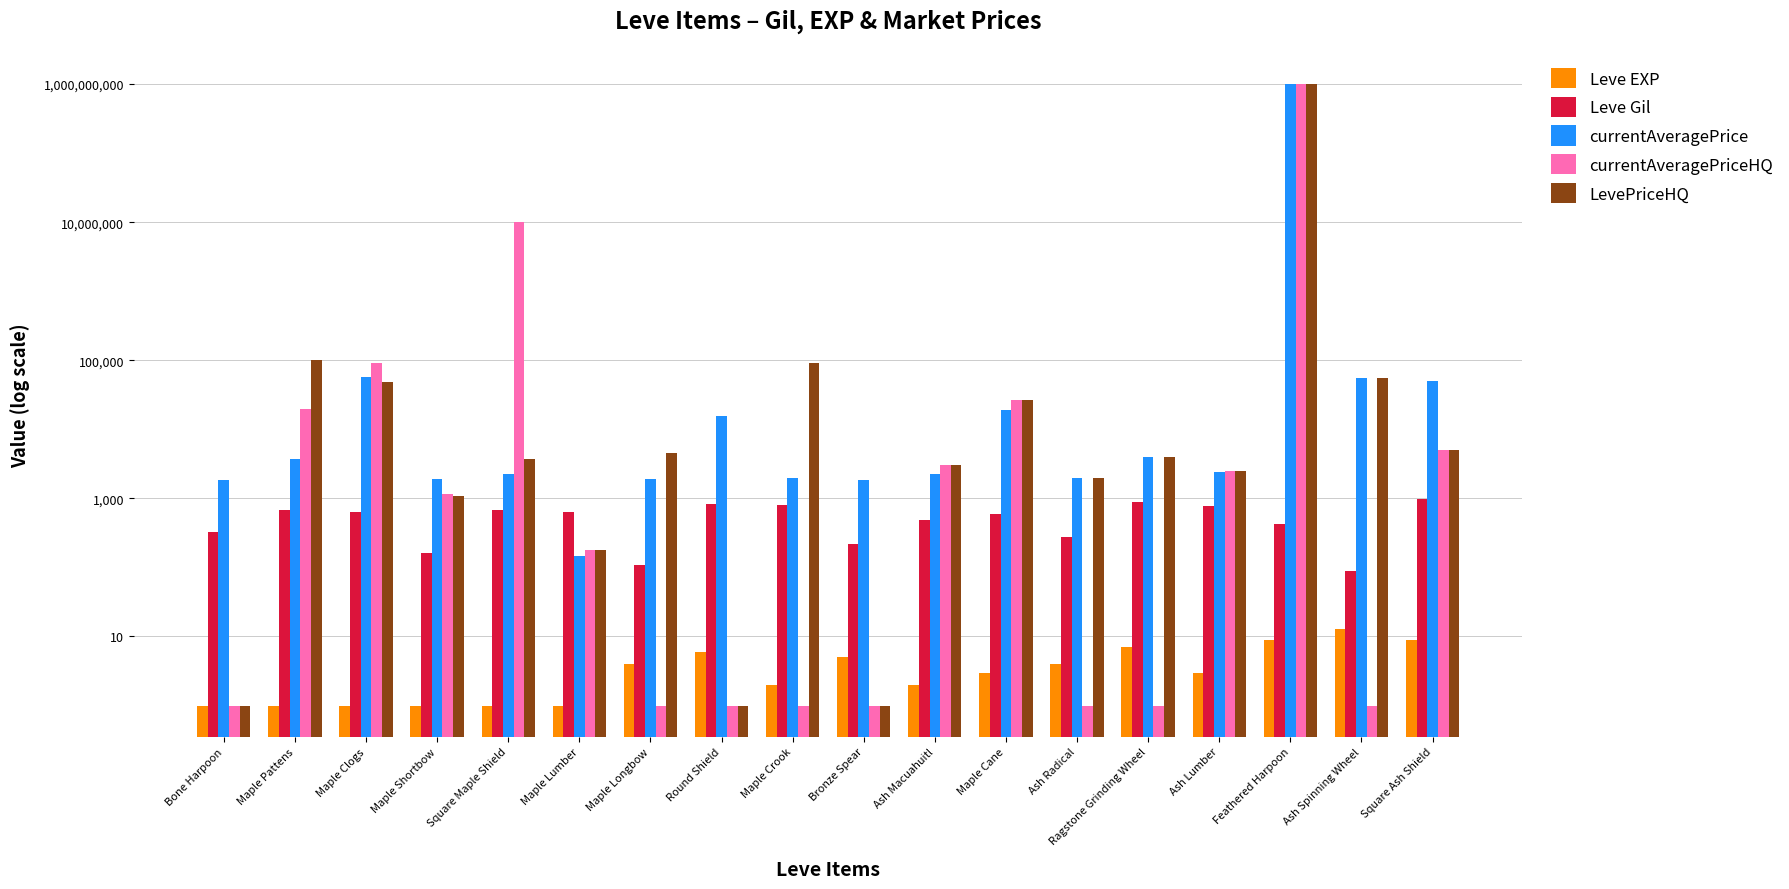

What are all the series names shown in the legend?

Leve EXP, Leve Gil, currentAveragePrice, currentAveragePriceHQ, LevePriceHQ